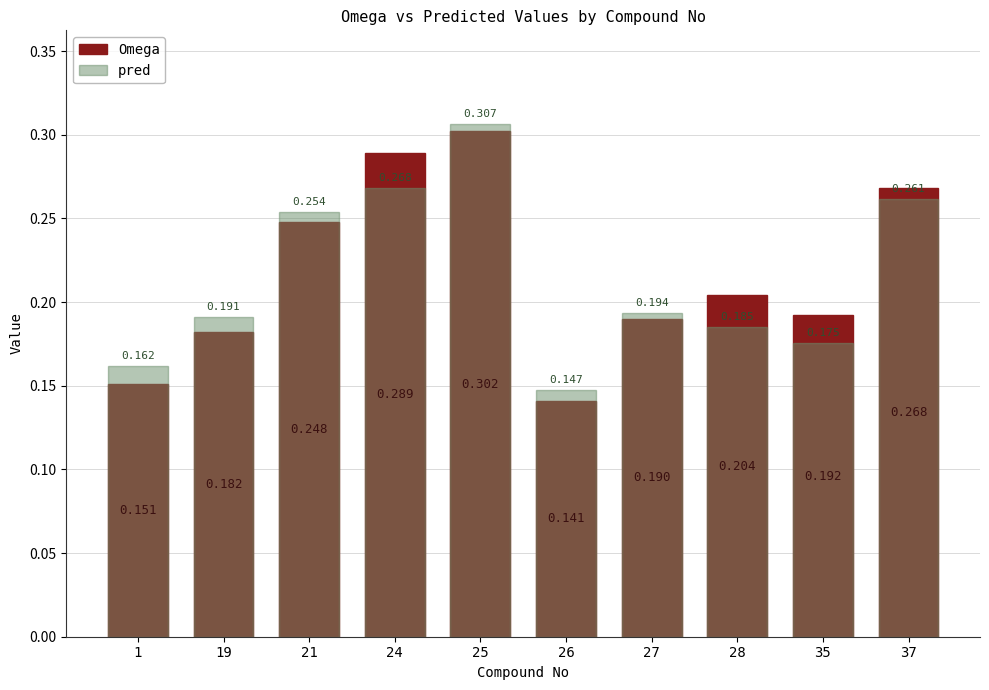

How many groups of bars are there?

10